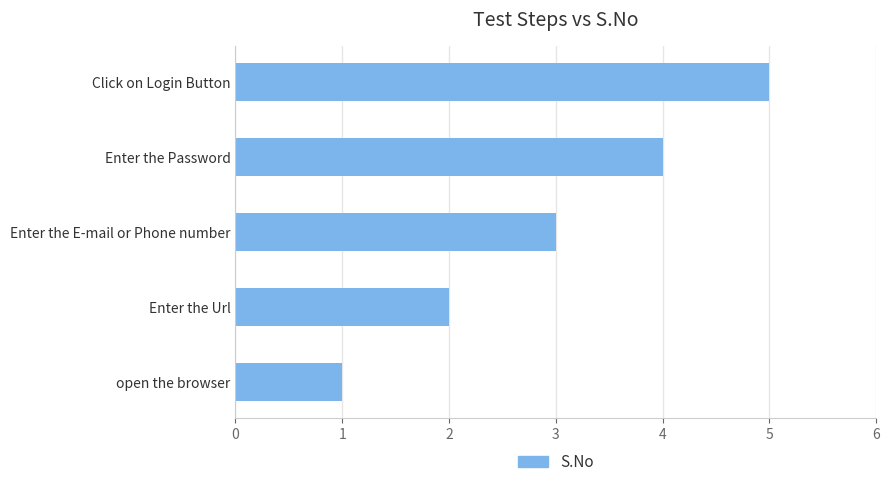

Which category has the lowest value across all series?

open the browser